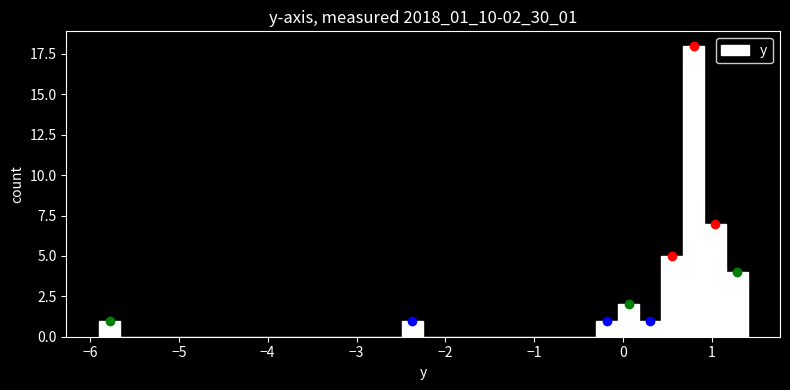

Read against the x-axis, roughly where is the centre of the tallest bar?

0.8